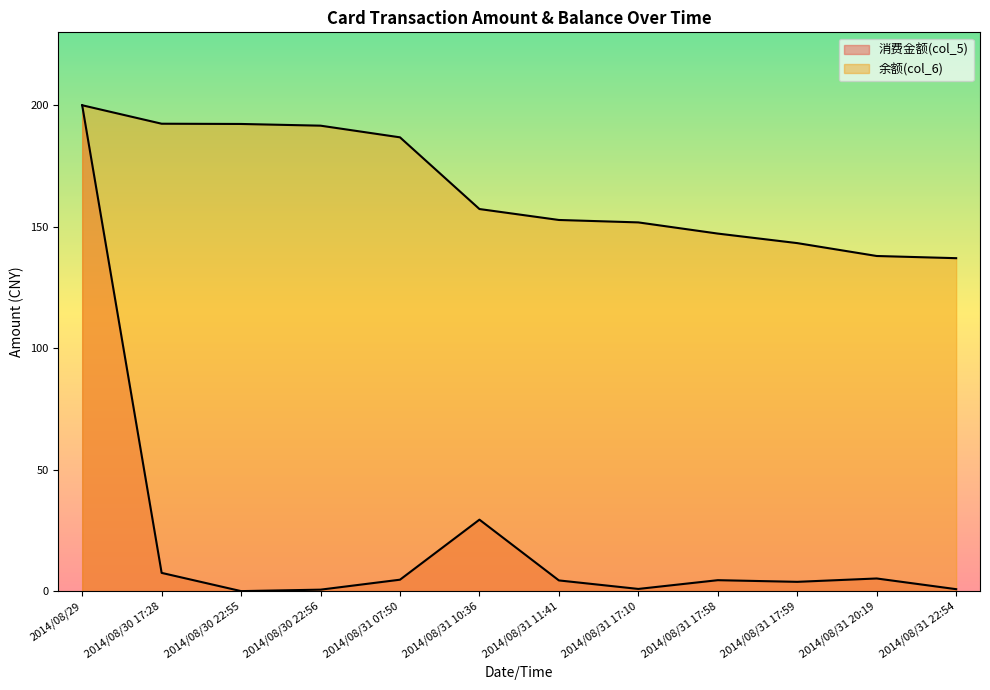

How many lines are shown in the chart?

2